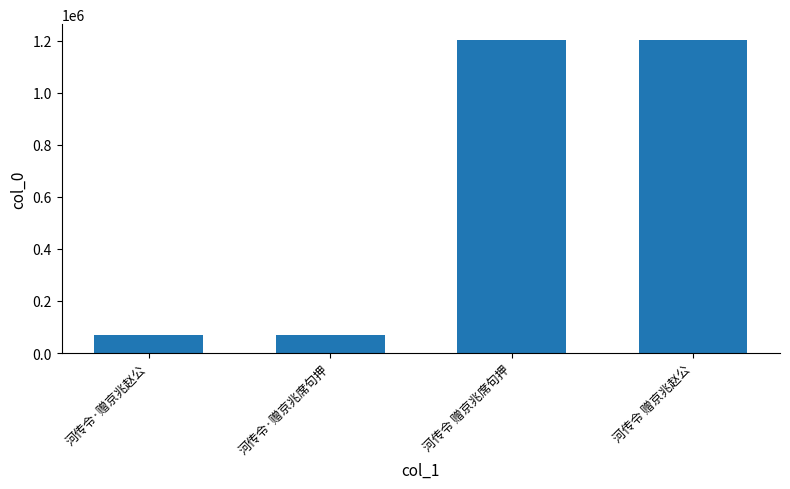

What is the maximum value shown in the chart?

1203252